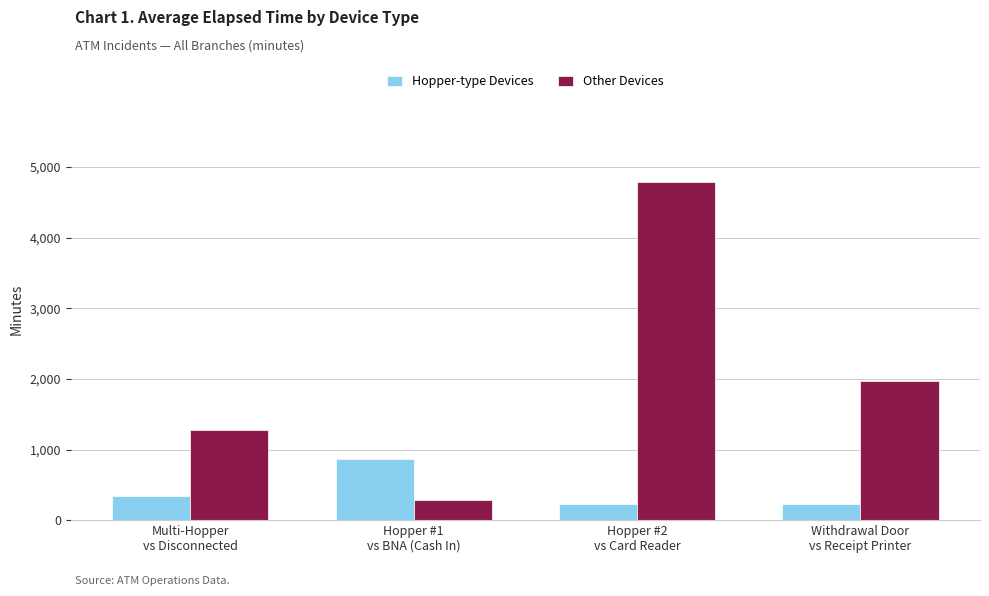

What is the difference between the highest and lowest values at Hopper #1
vs BNA (Cash In)?

585.0